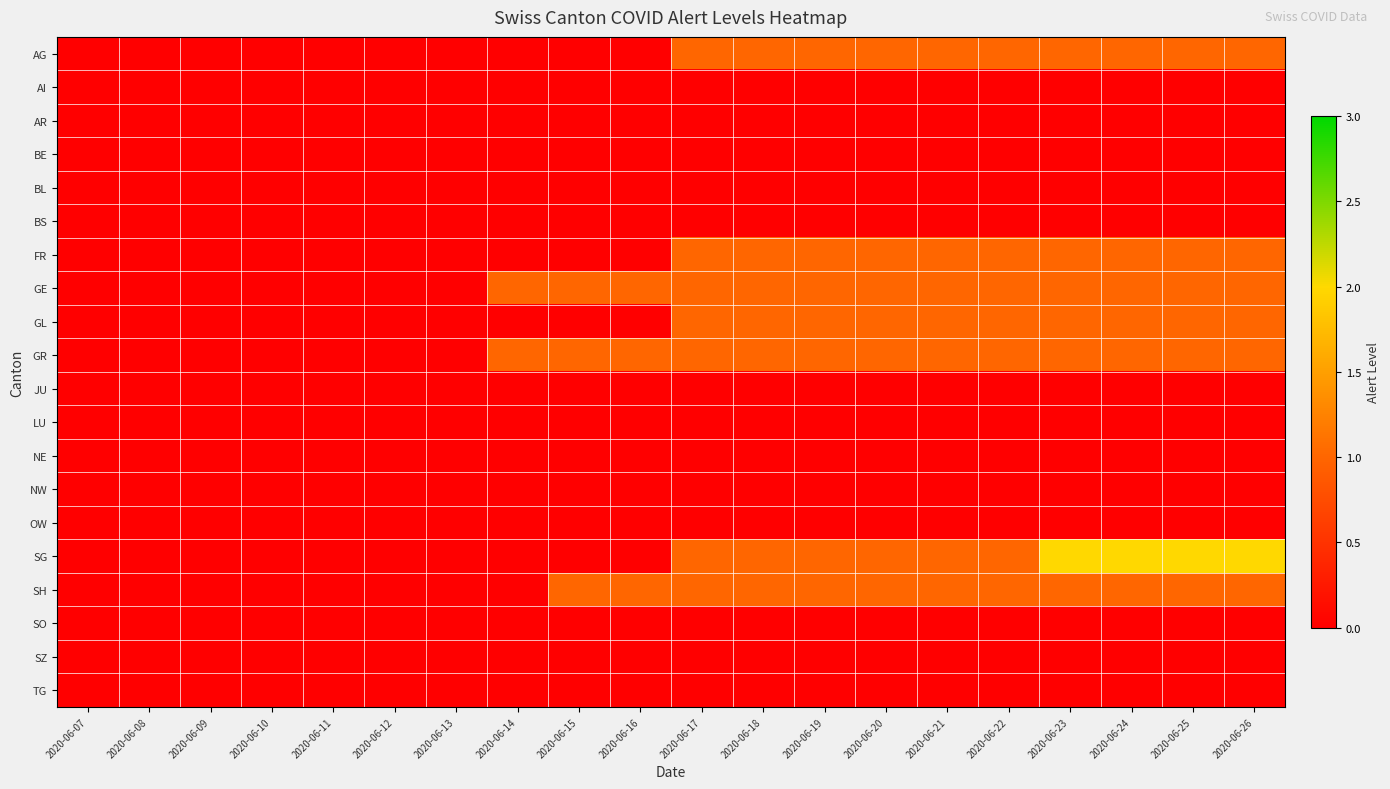

Count the number of data series in this chart.

20